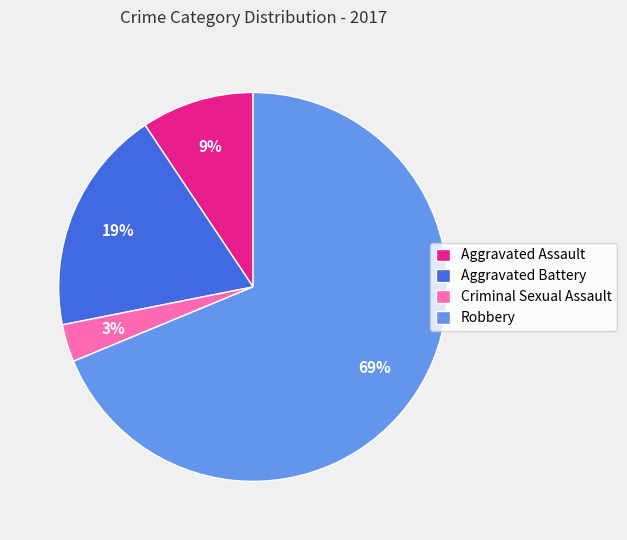

To the nearest percent, what percentage of the pie is Criminal Sexual Assault?

3%